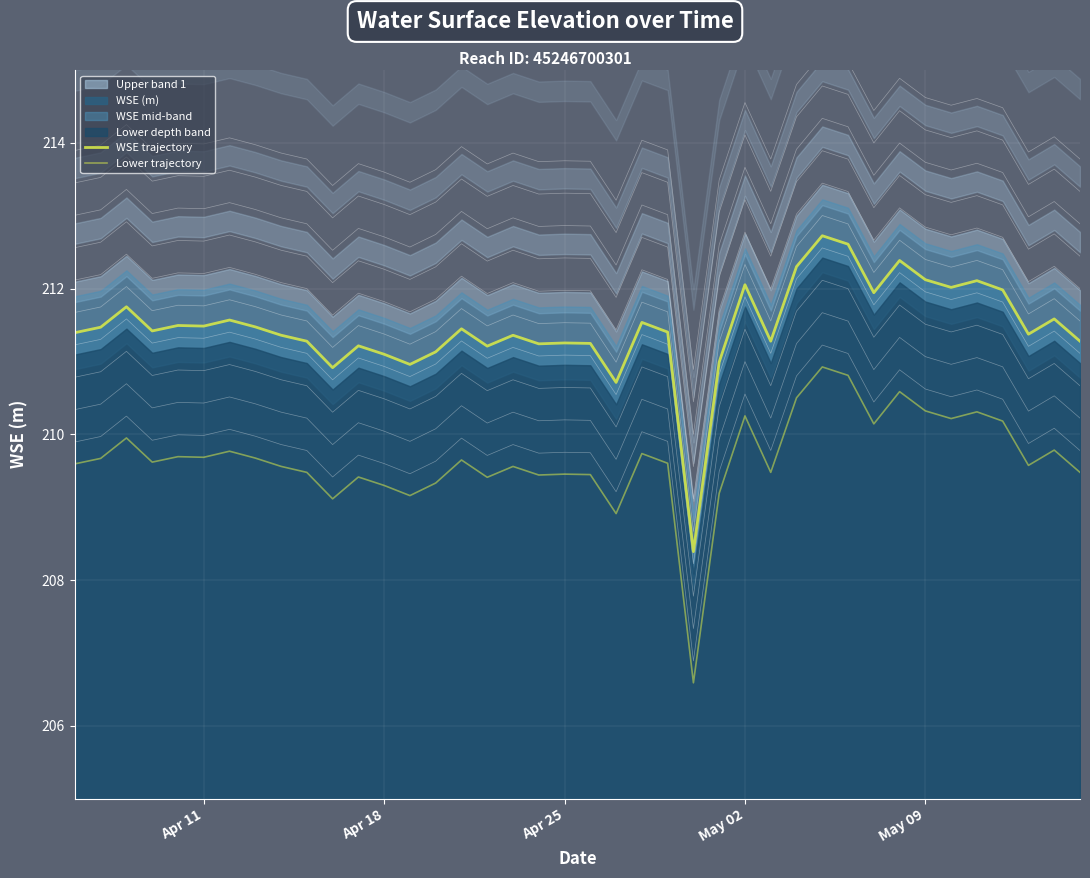

Which series has the widest spread of values?

WSE trajectory